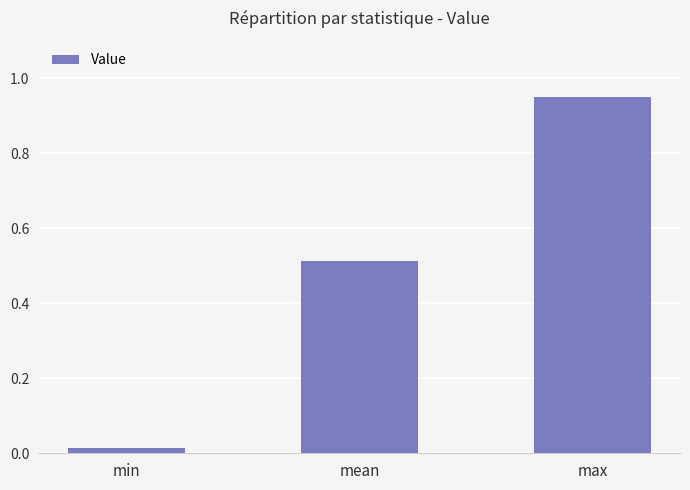

How many series are shown in this chart?

1